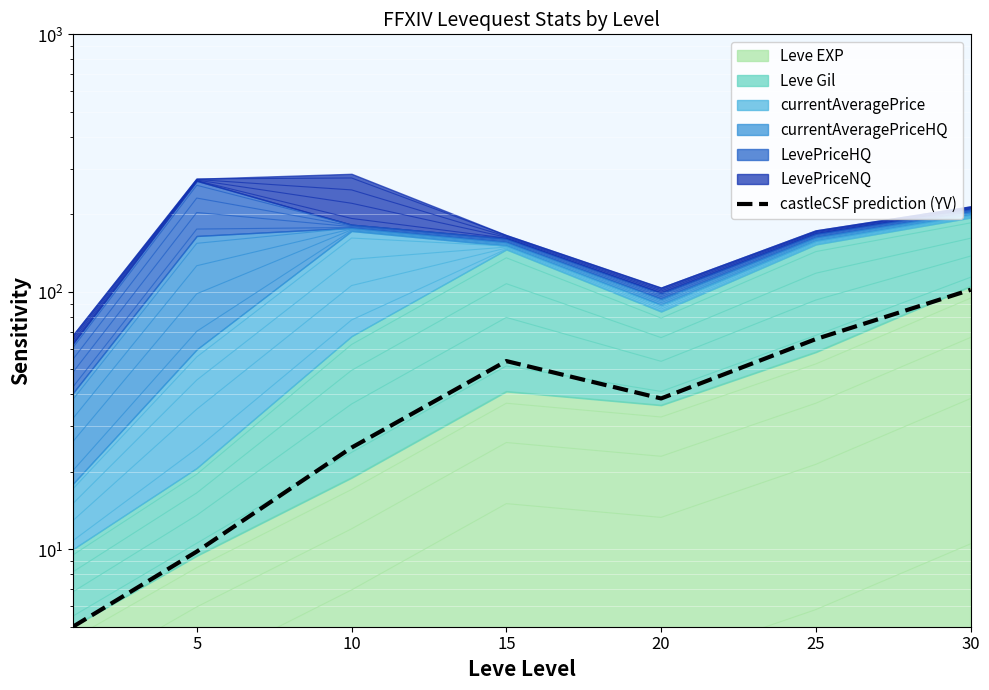

How many lines are shown in the chart?

1